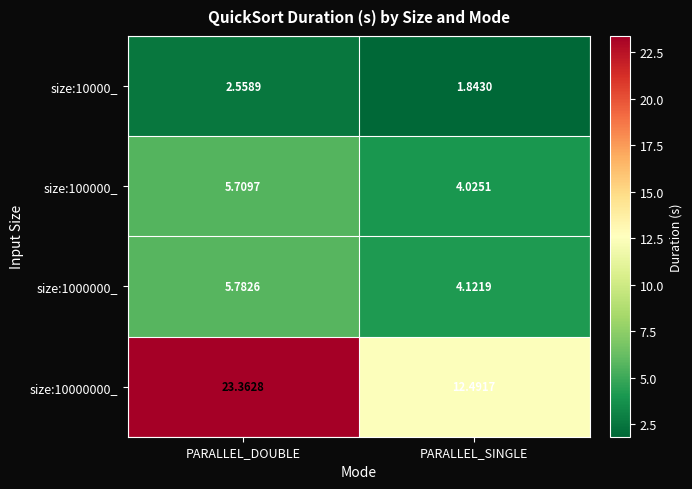

List the series in order of their peak value, lowest first.

size:10000_, size:100000_, size:1000000_, size:10000000_